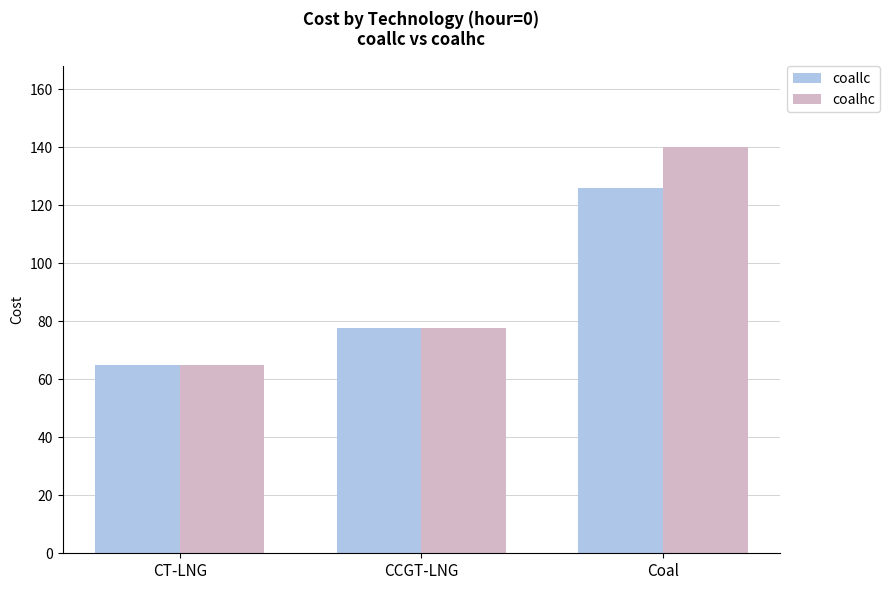

At which label does coallc first exceed 77?

CCGT-LNG